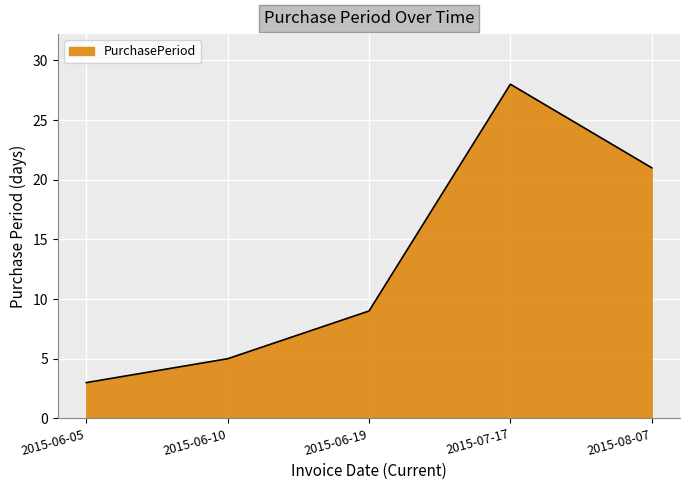

What position from the right is 2015-06-19?

3